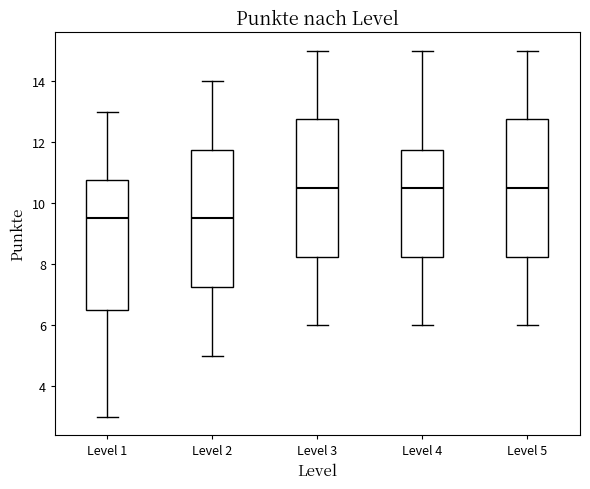

Reading left to right, read every box against the y-axis: the position of its median line, the range the box covers, and the ends of its whiskers. The values are not printed on the chart, so give them approximately, as read against the axis.

Level 1: median 9.6, box 6.6 to 10.8, whiskers 3.0 to 13.0
Level 2: median 9.6, box 7.2 to 11.8, whiskers 5.0 to 14.0
Level 3: median 10.6, box 8.2 to 12.8, whiskers 6.0 to 15.0
Level 4: median 10.6, box 8.2 to 11.8, whiskers 6.0 to 15.0
Level 5: median 10.6, box 8.2 to 12.8, whiskers 6.0 to 15.0